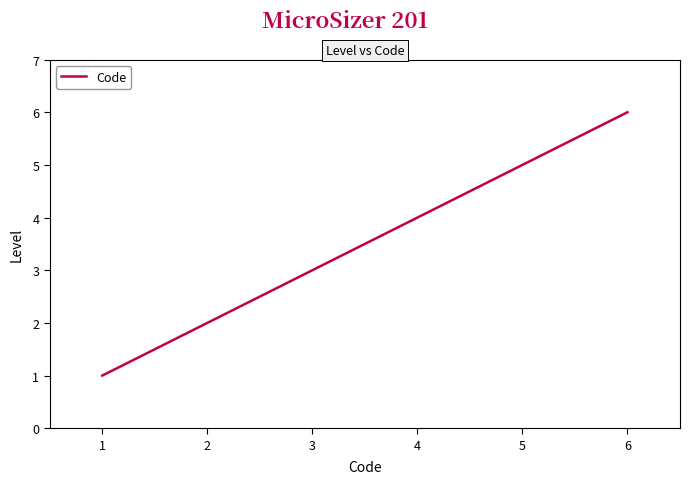

Reading right to left, what are all the values shown in this chart?

6	5	4	3	2	1